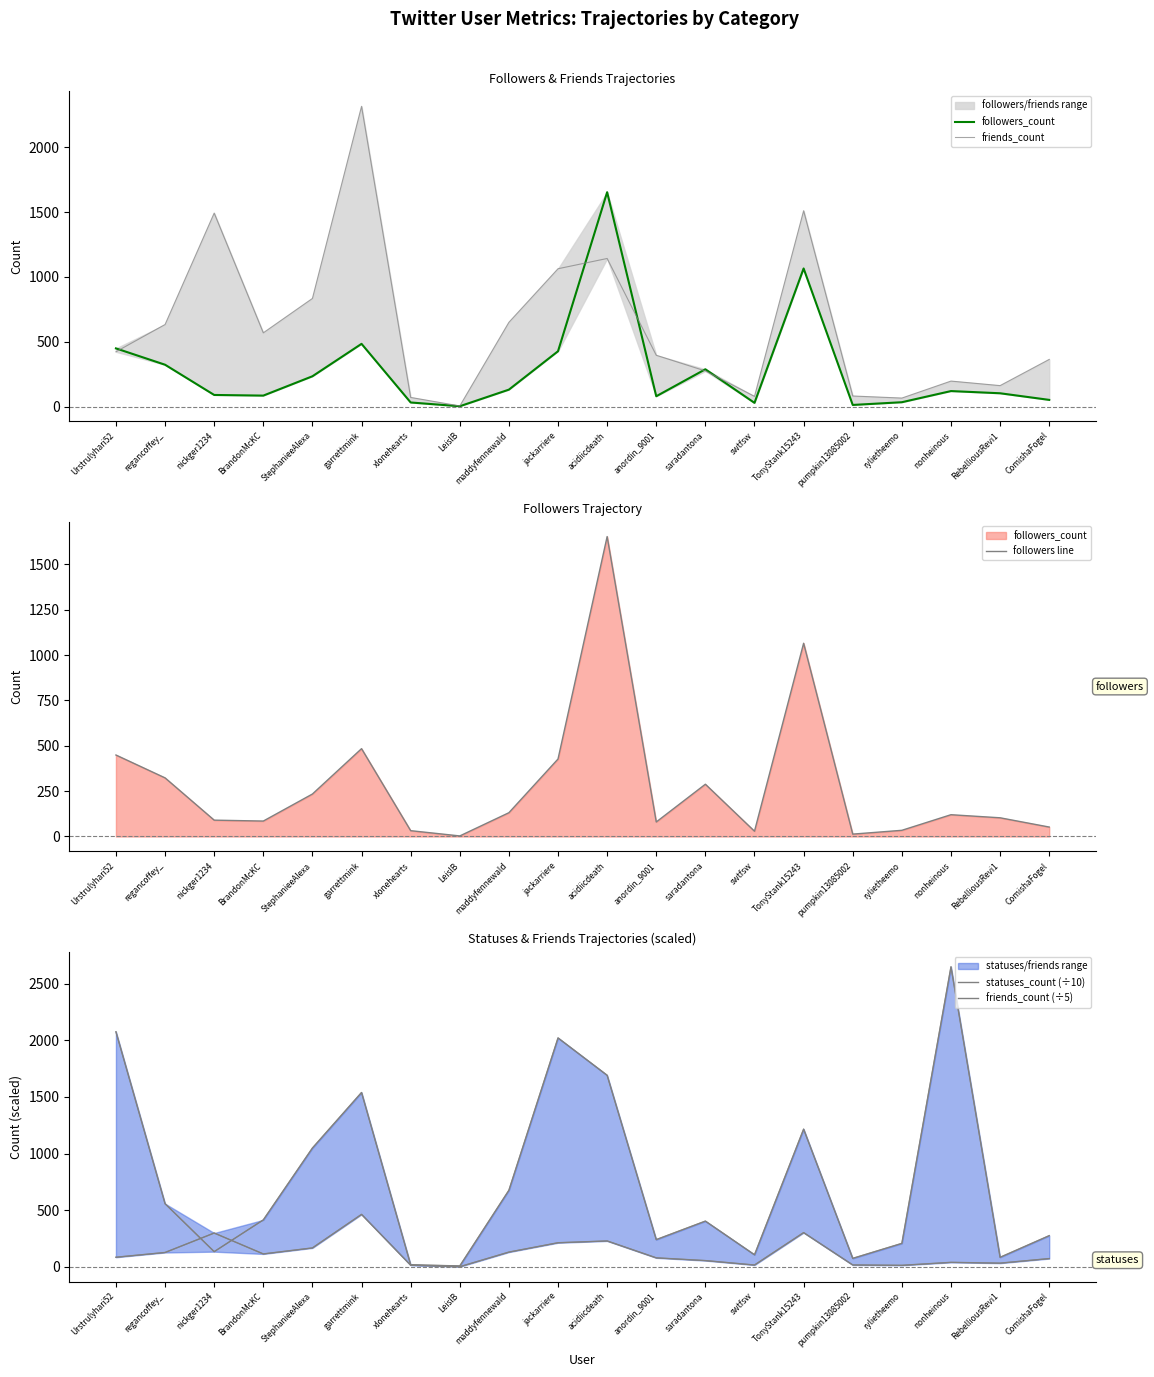

Between xlonehearts and TonyStank15243, which series saw the biggest shift?

friends_count